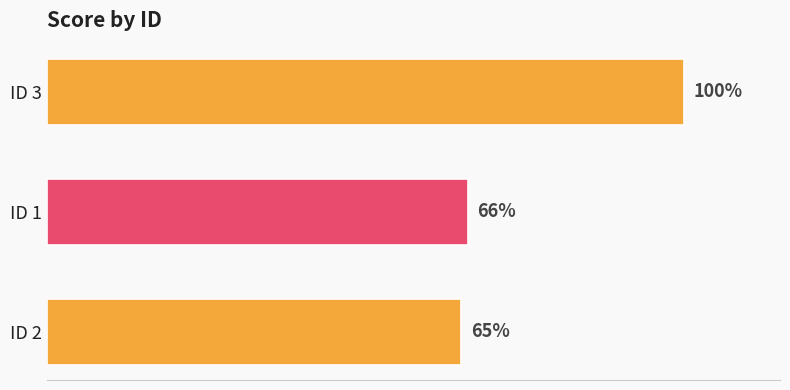

What is the label of the 1st bar from the bottom?

ID 2